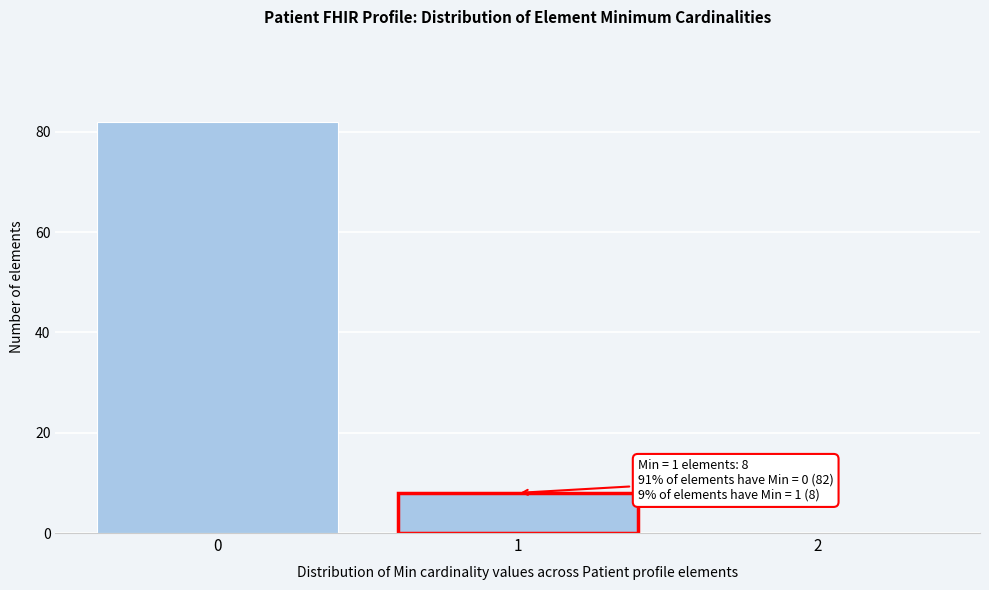

Over which range of the x-axis is the bar tallest?

-0.5 to 0.5